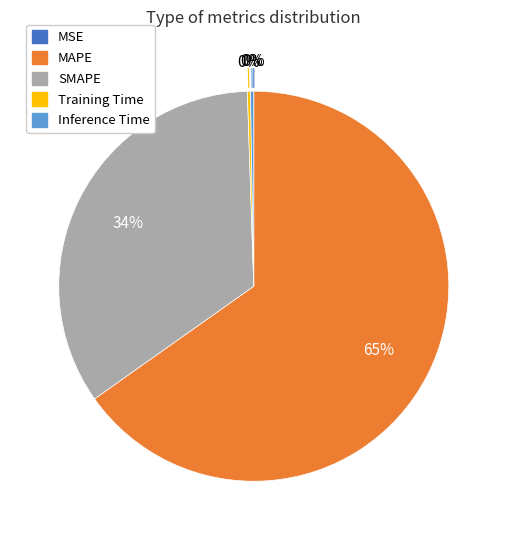

What is the largest slice in the pie chart?

MAPE